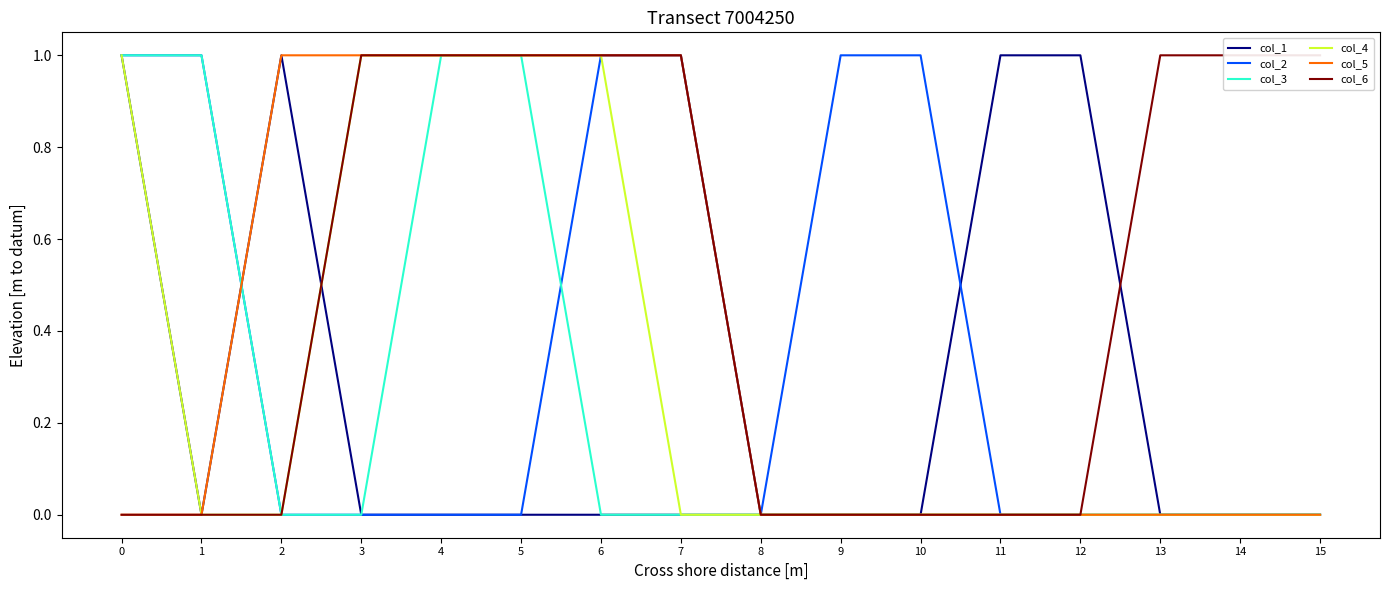

Is it true that col_6 equals 0 at 9?

True